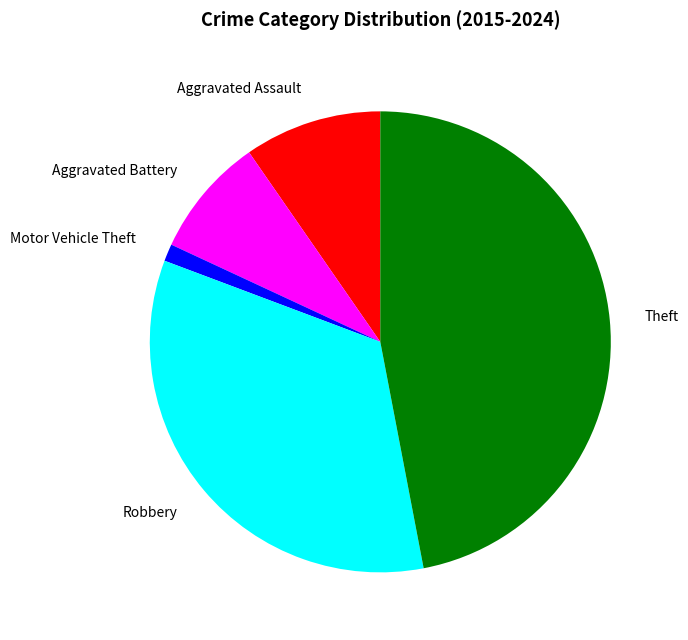

Which slice is the largest?

Theft